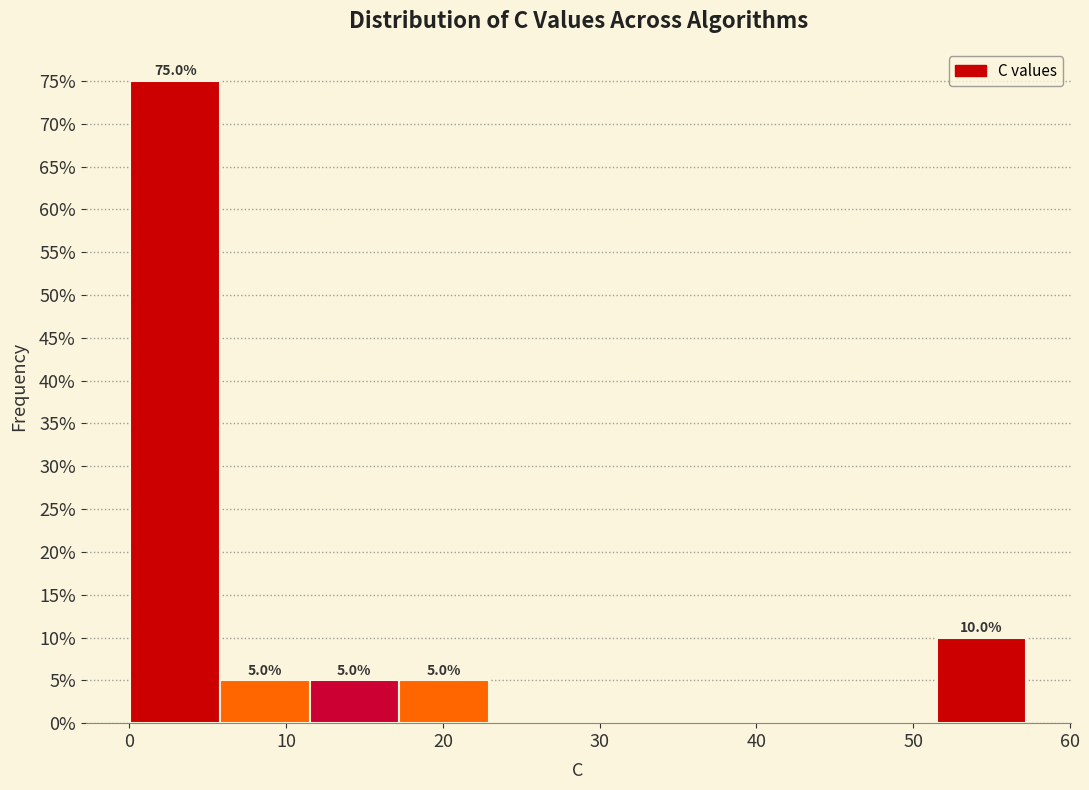

Over which range of the x-axis is the bar tallest?

0 to 6